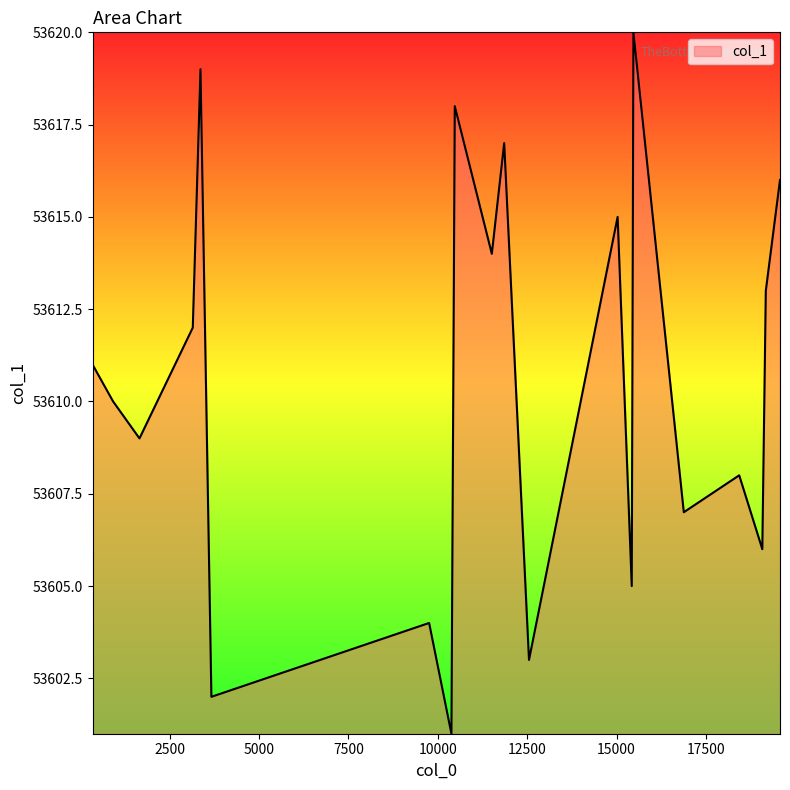

What is the difference between the maximum and minimum values?

19